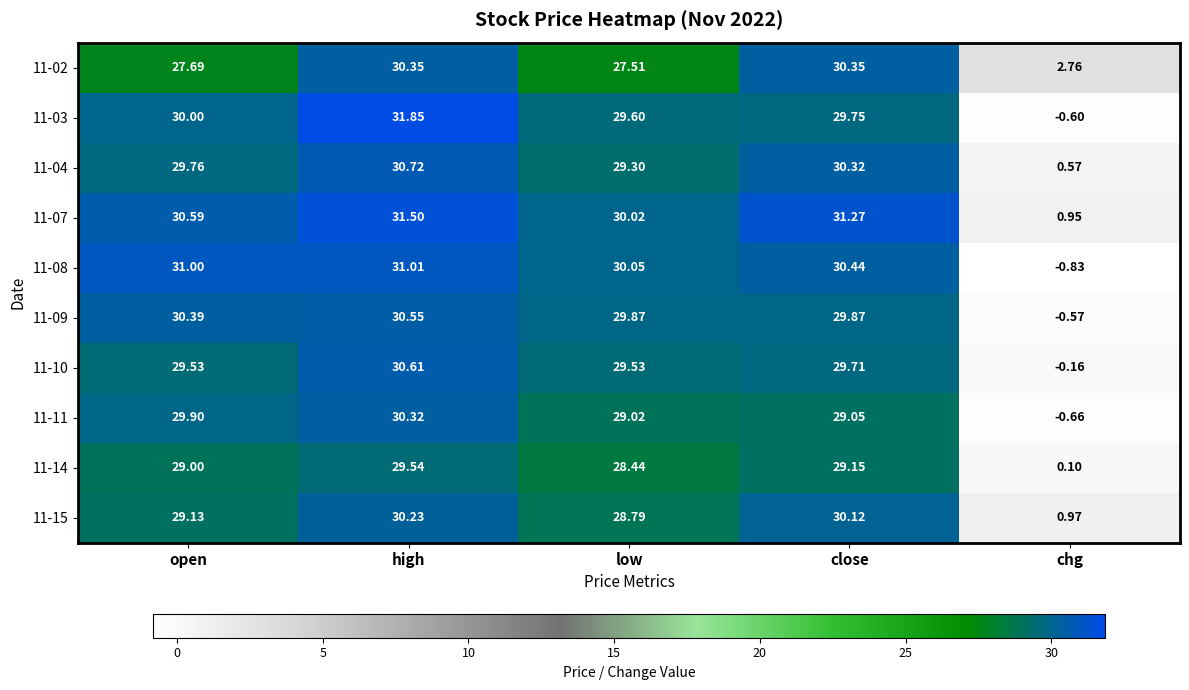

Rank the categories by 11-14 value from lowest to highest.

chg, low, open, close, high